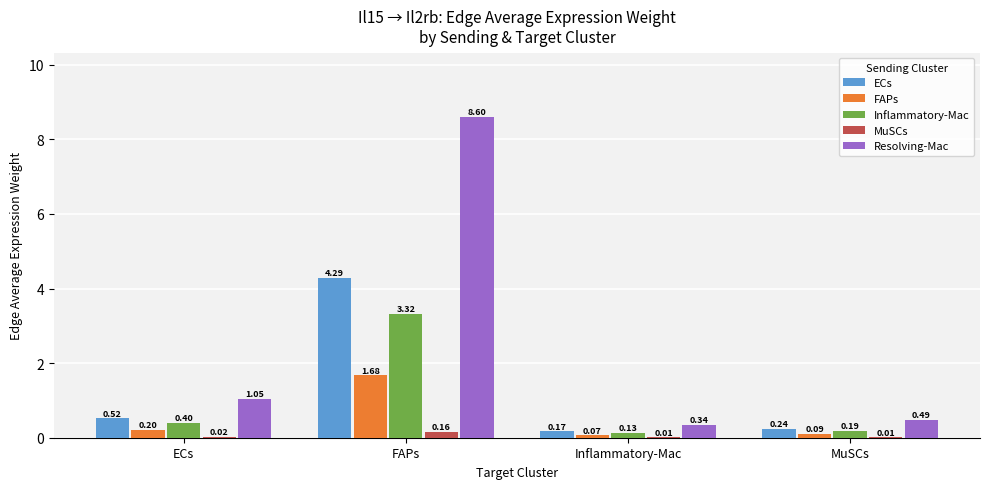

Between ECs and MuSCs, which series saw the biggest shift?

Resolving-Mac